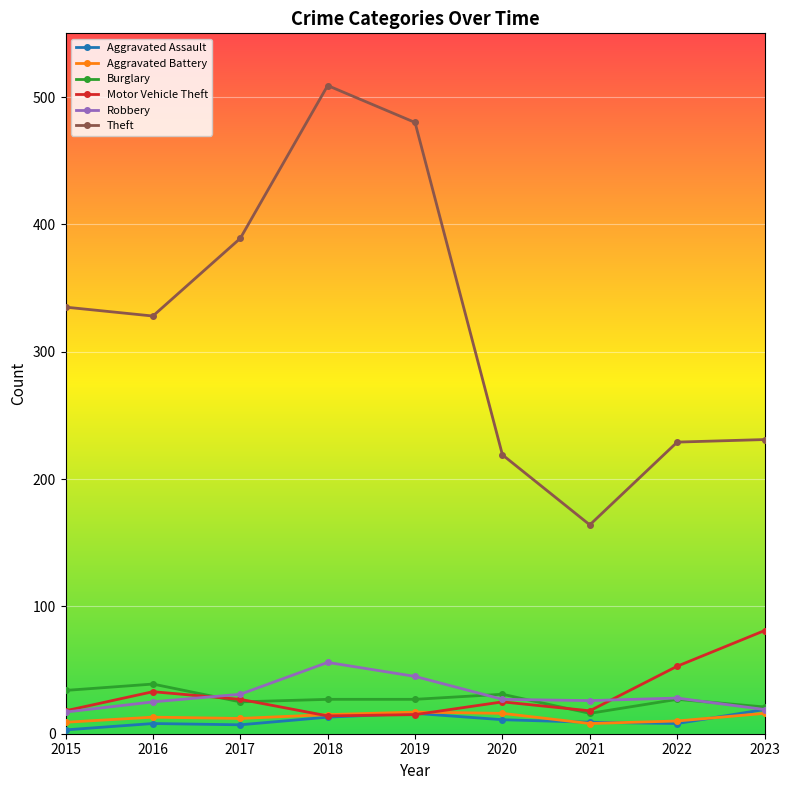

Which series has the widest spread of values?

Theft